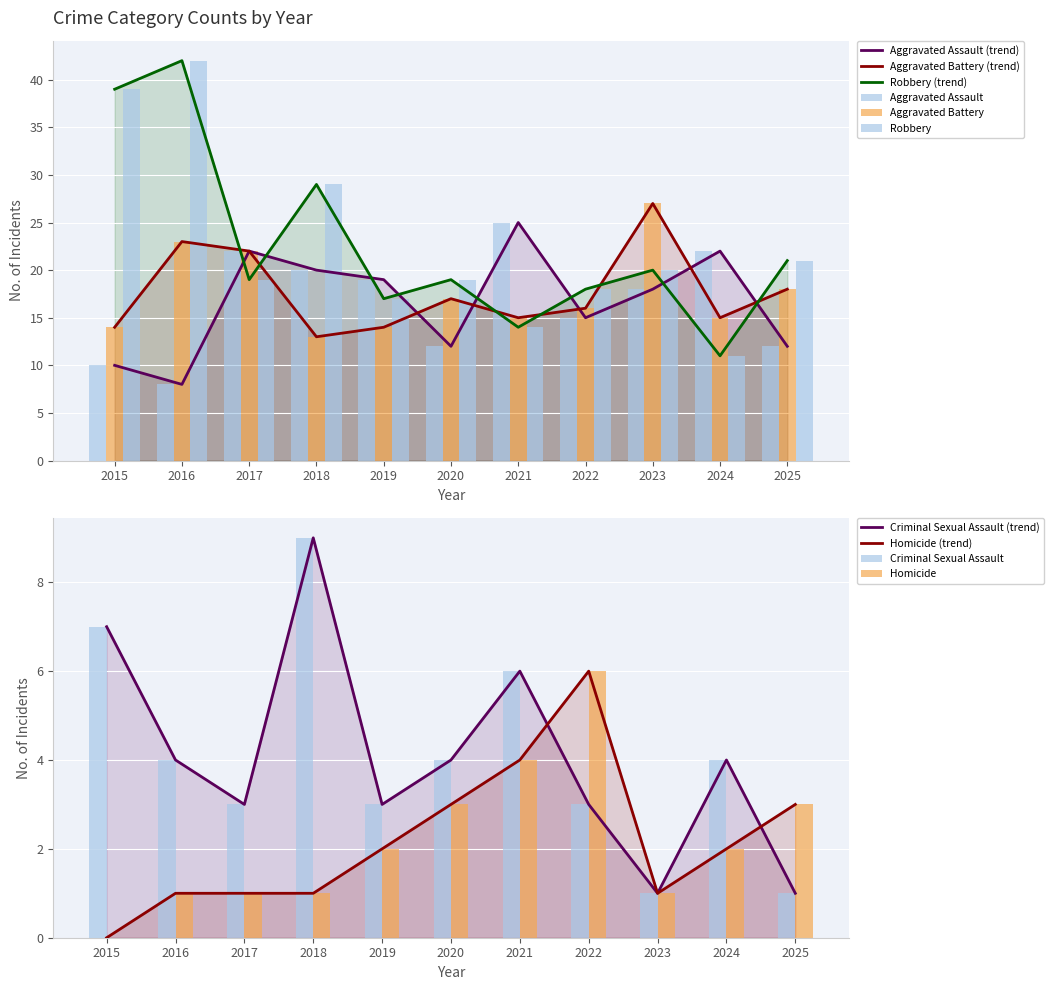

What is the difference between the maximum and second lowest values in the Aggravated Assault series?

15